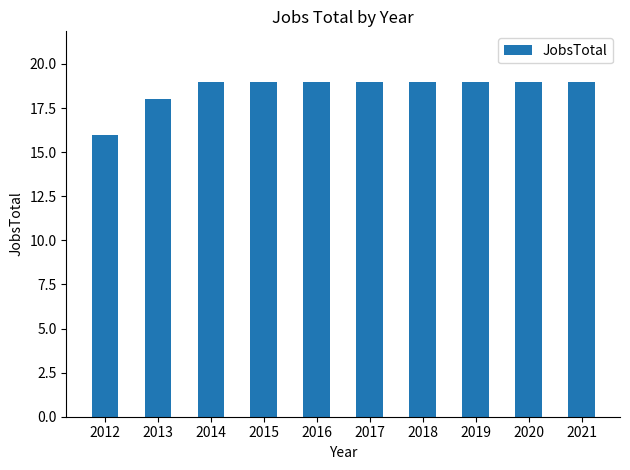

What is the sum of the values at 2013 and 2017?

37